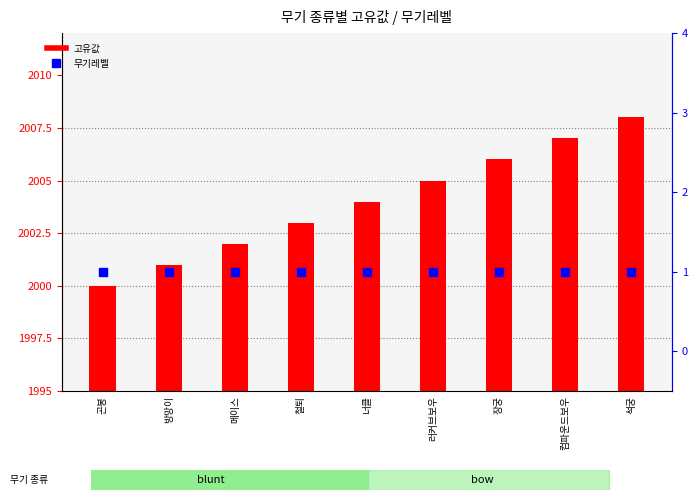

At which category is the sum across all series the highest?

석궁